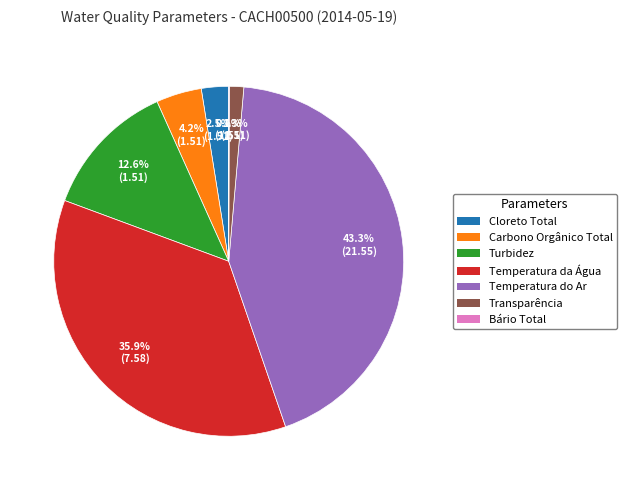

Is there any slice that represents more than half of the pie?

No